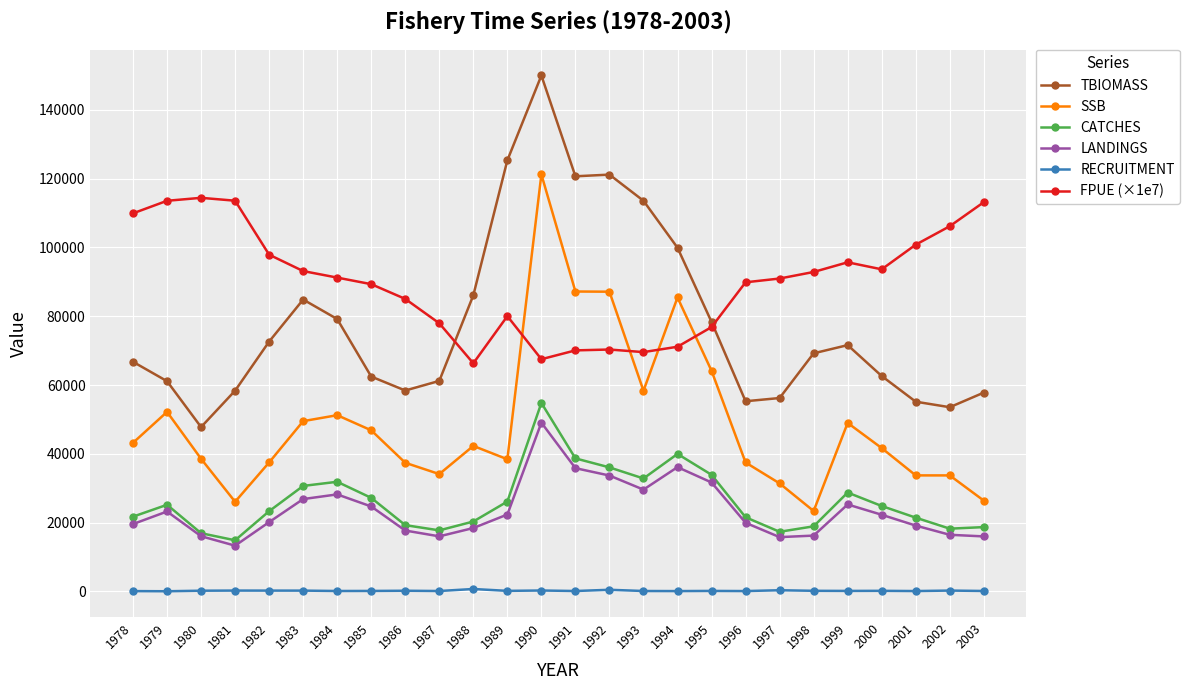

What is the difference between the maximum and second lowest values in the CATCHES series?

37887.0